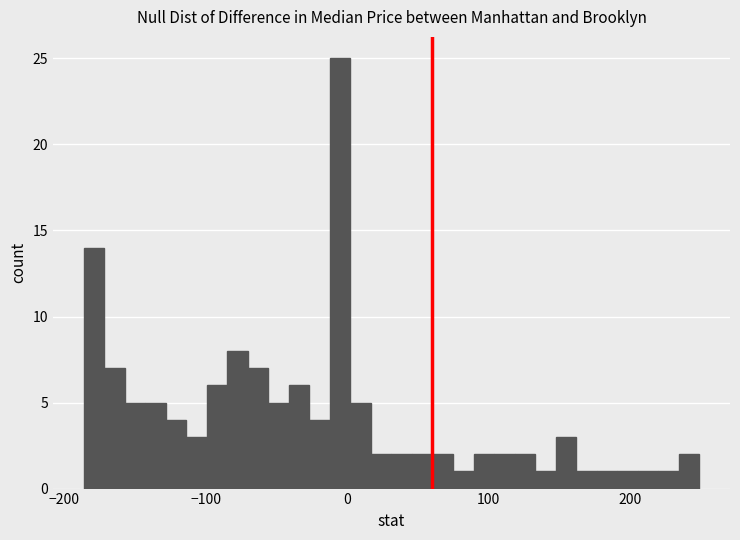

Around what value on the x-axis is the tallest bar? Give the approximate position of its centre, as read against the axis.

0